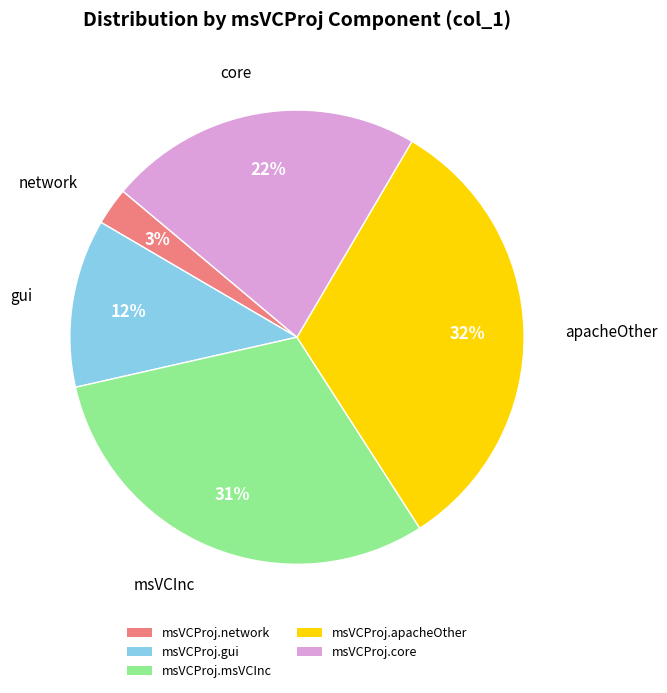

Is it true that msVCProj.network is 10% of the pie?

False